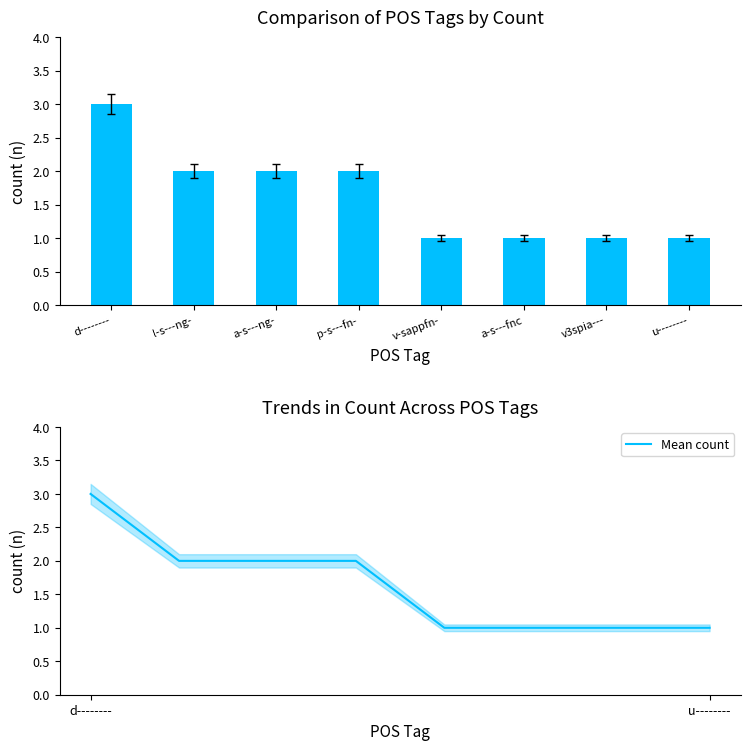

What is the average value of the Count series?

2